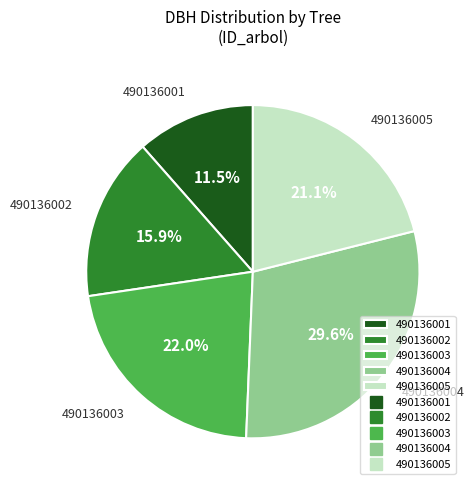

To the nearest percent, what is the average slice percentage?

20%